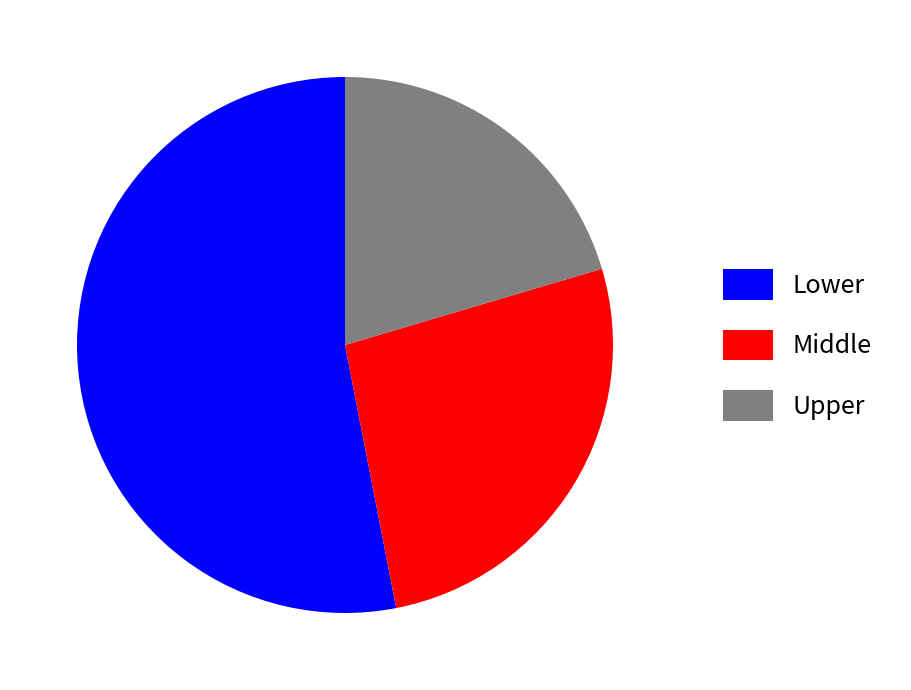

Is it true that Upper is 30% of the pie?

False